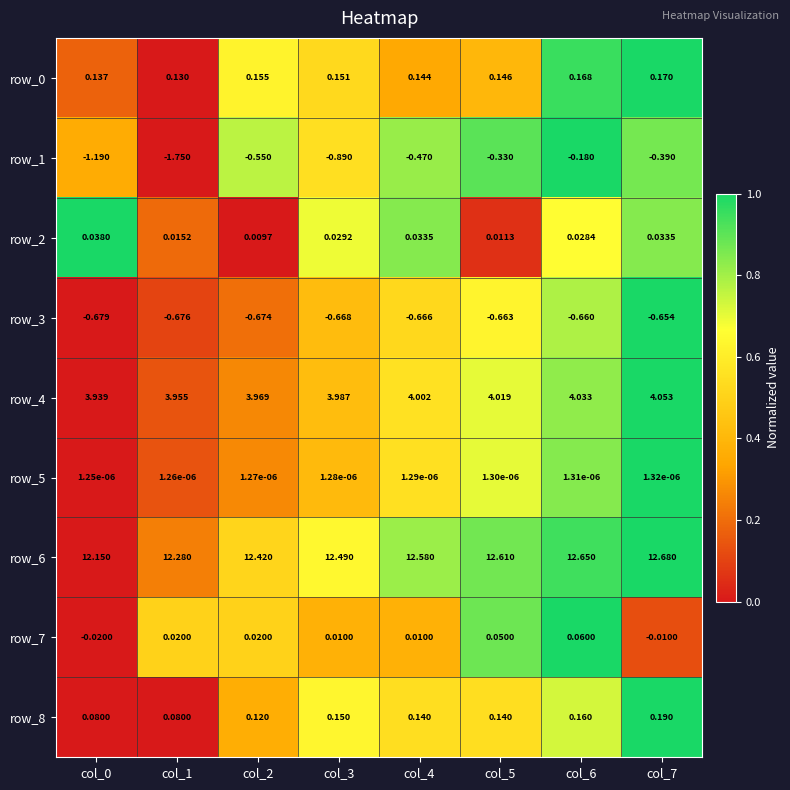

True or false: row_0 has a value of 0.8 at col_3.

False